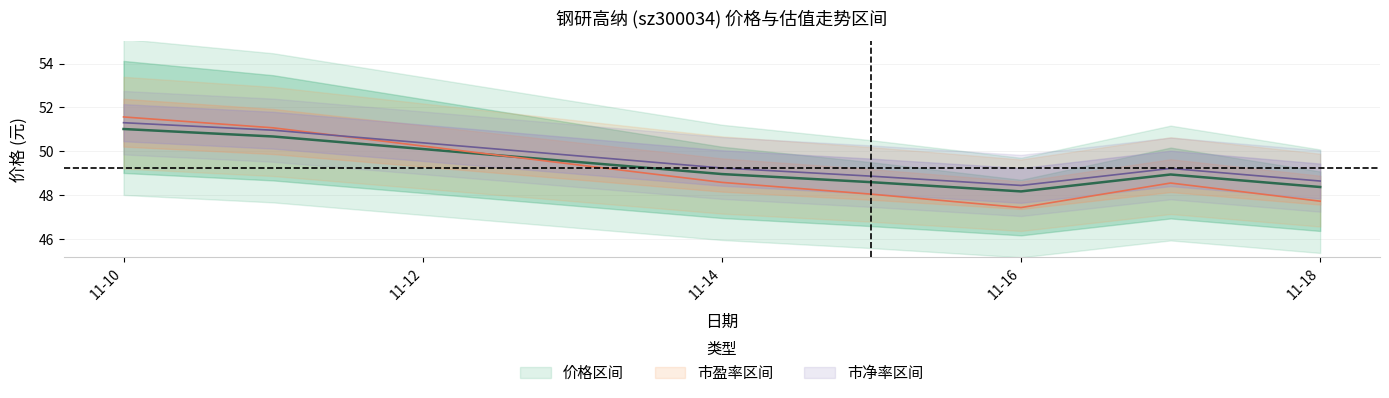

After their last crossing, which series has the higher values: 价格 or 市盈率 (中线)?

价格